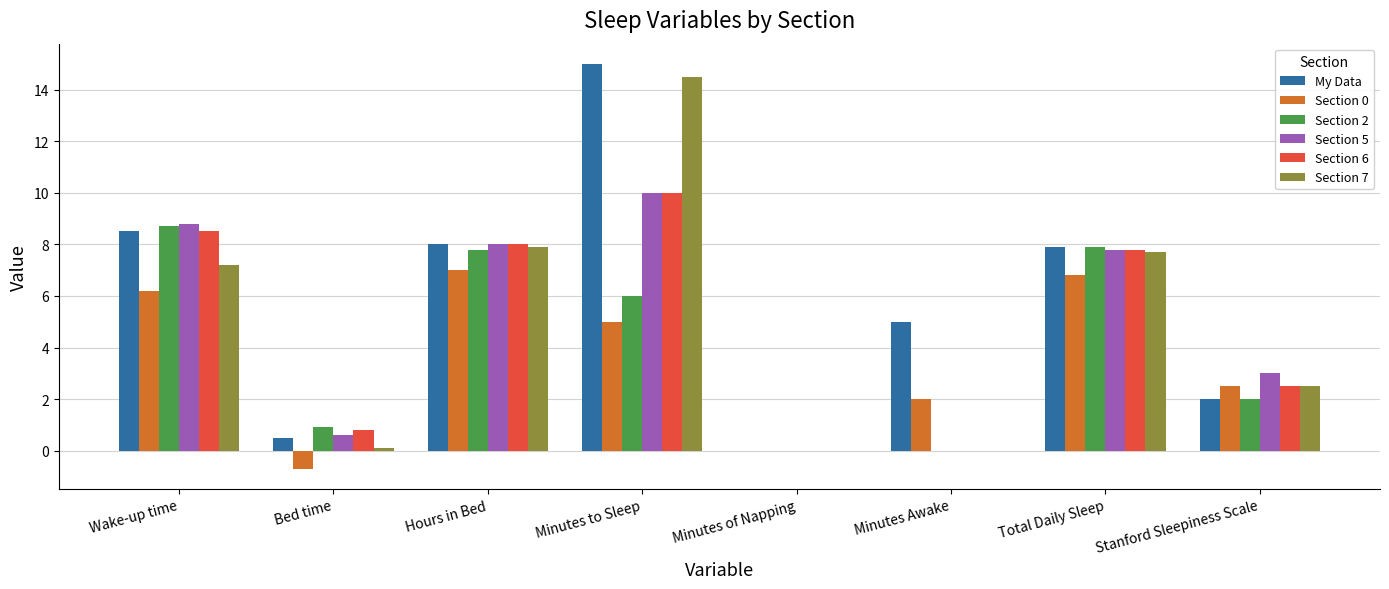

The Section 2 series shows 0.0 at Minutes Awake. True or false?

True